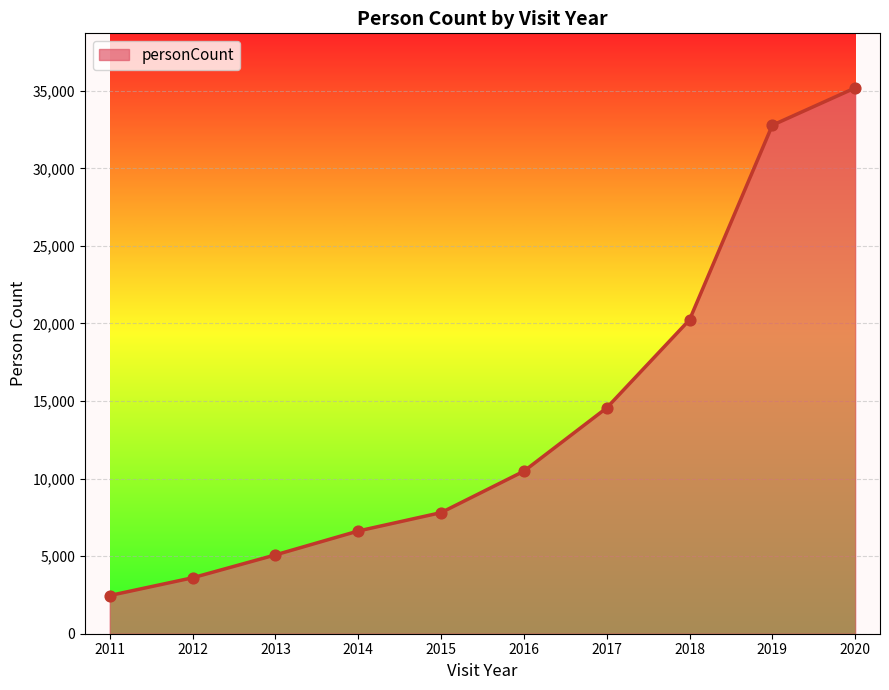

Which has a higher value, 2016 or 2014?

2016